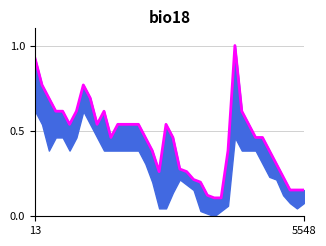

True or false: the data shows 0.1 at 27.

False